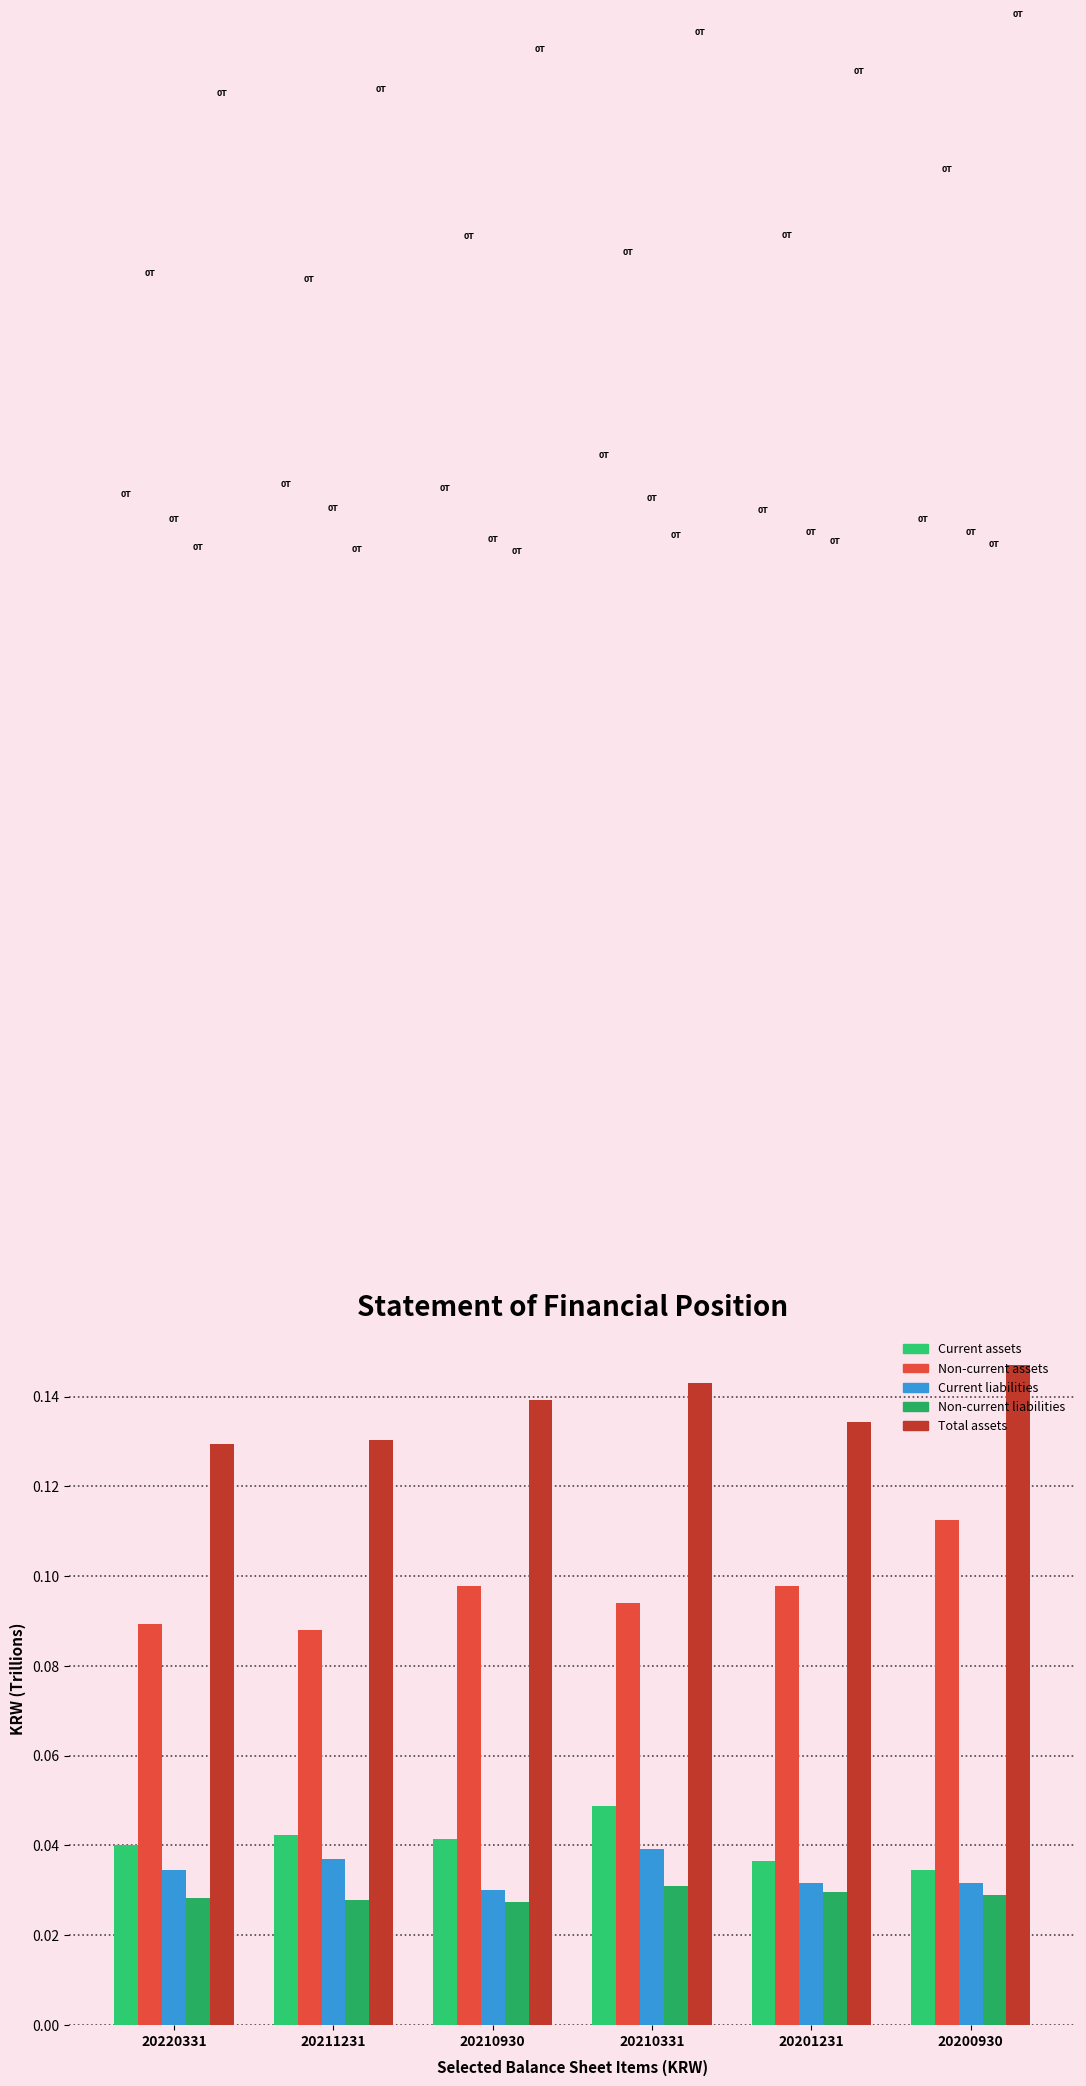

Rank the categories by Non-current liabilities value from highest to lowest.

20210331, 20201231, 20200930, 20220331, 20211231, 20210930